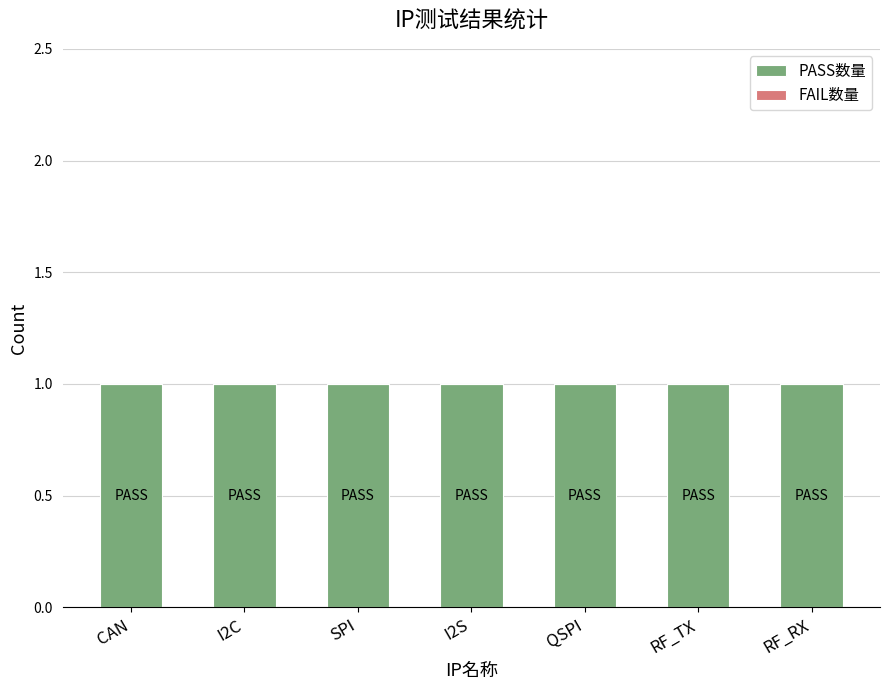

What is the label of the 1st bar from the right?

RF_RX